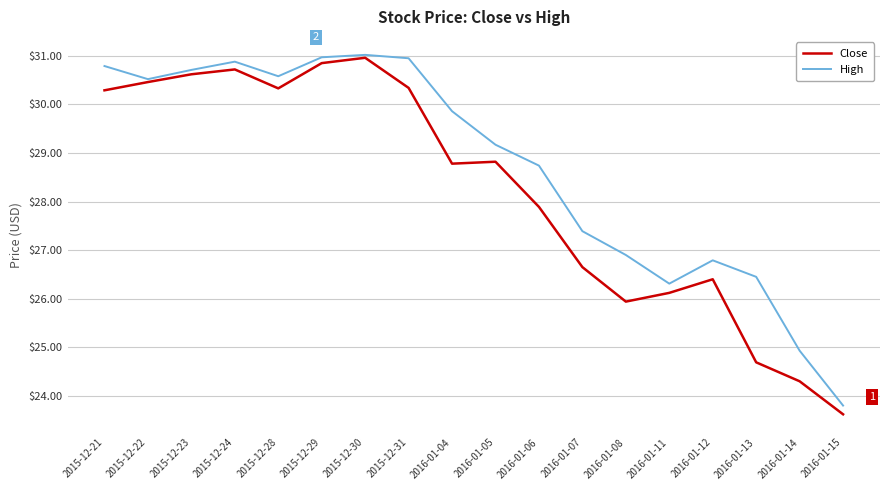

List the series in order of their overall mean, lowest first.

Close, High